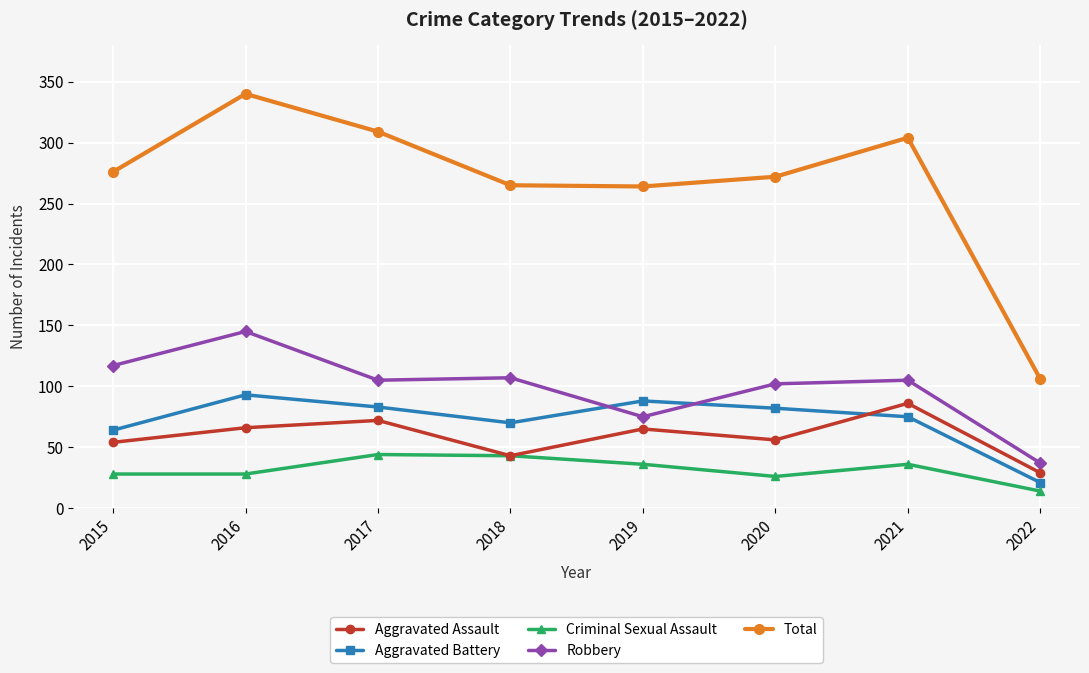

Which category has the lowest value in the Total series?

2022